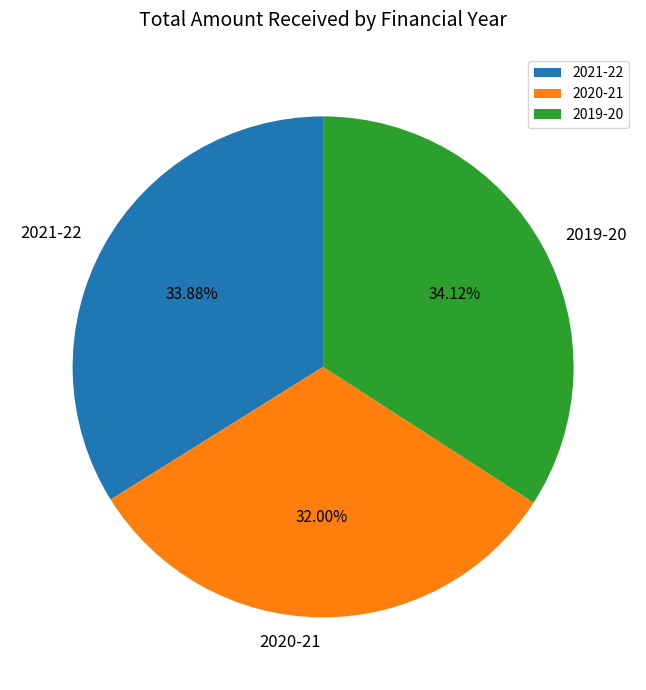

Is it true that 2020-21 is 46% of the pie?

False